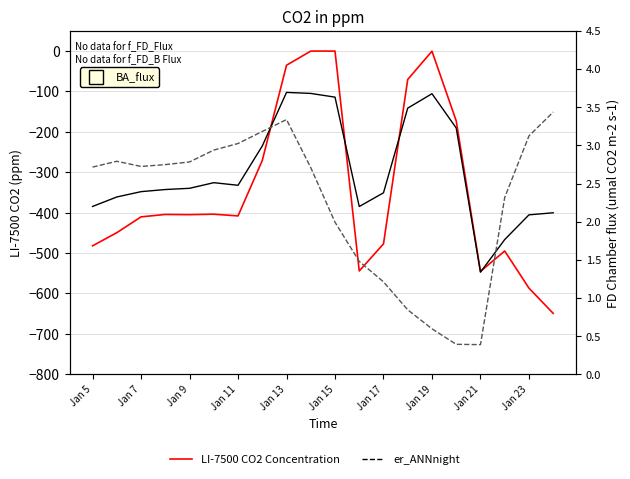

List the series in order of their peak value, highest first.

row_0, row_1, row_2